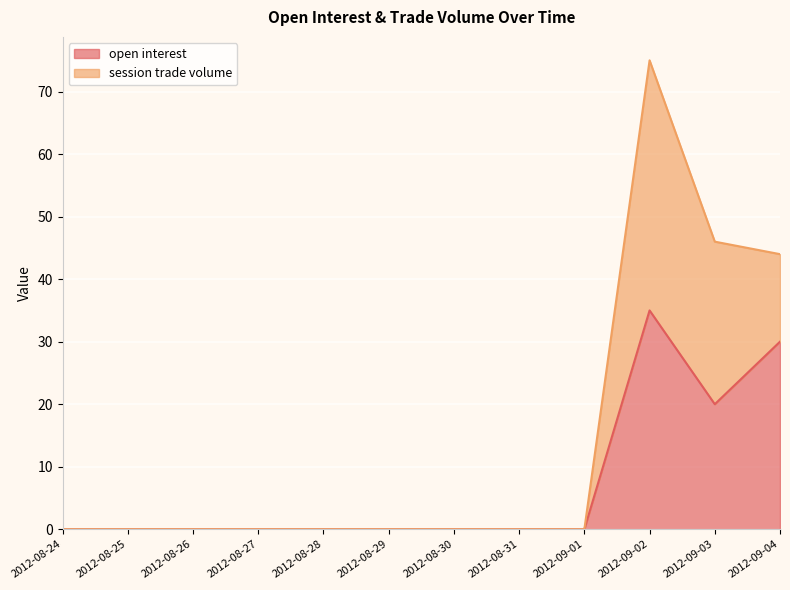

What is the value of the 10th point from the left?

35